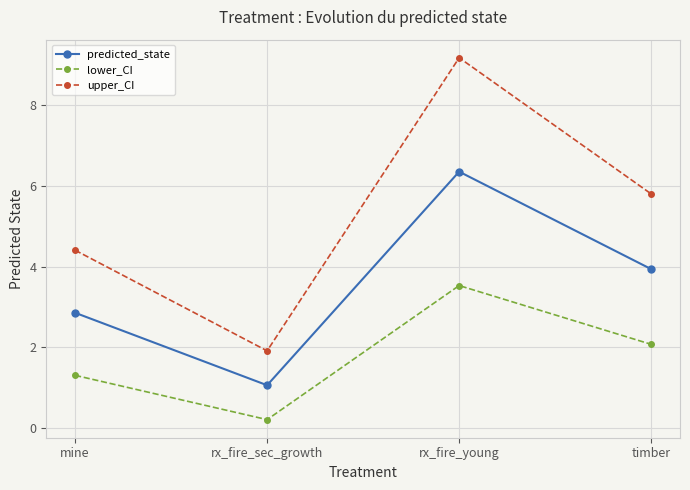

What is the sum of the predicted_state values at rx_fire_young and mine?

9.2